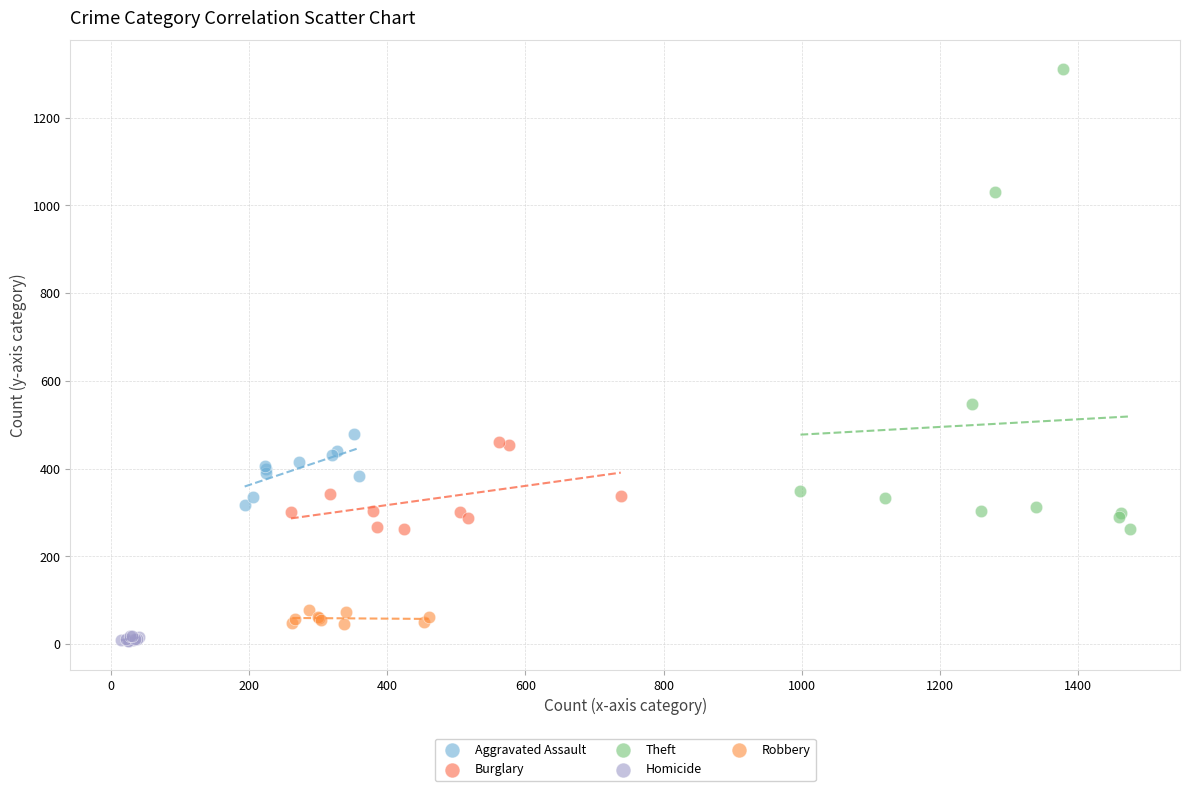

Which series reaches the maximum Y coordinate?

Theft